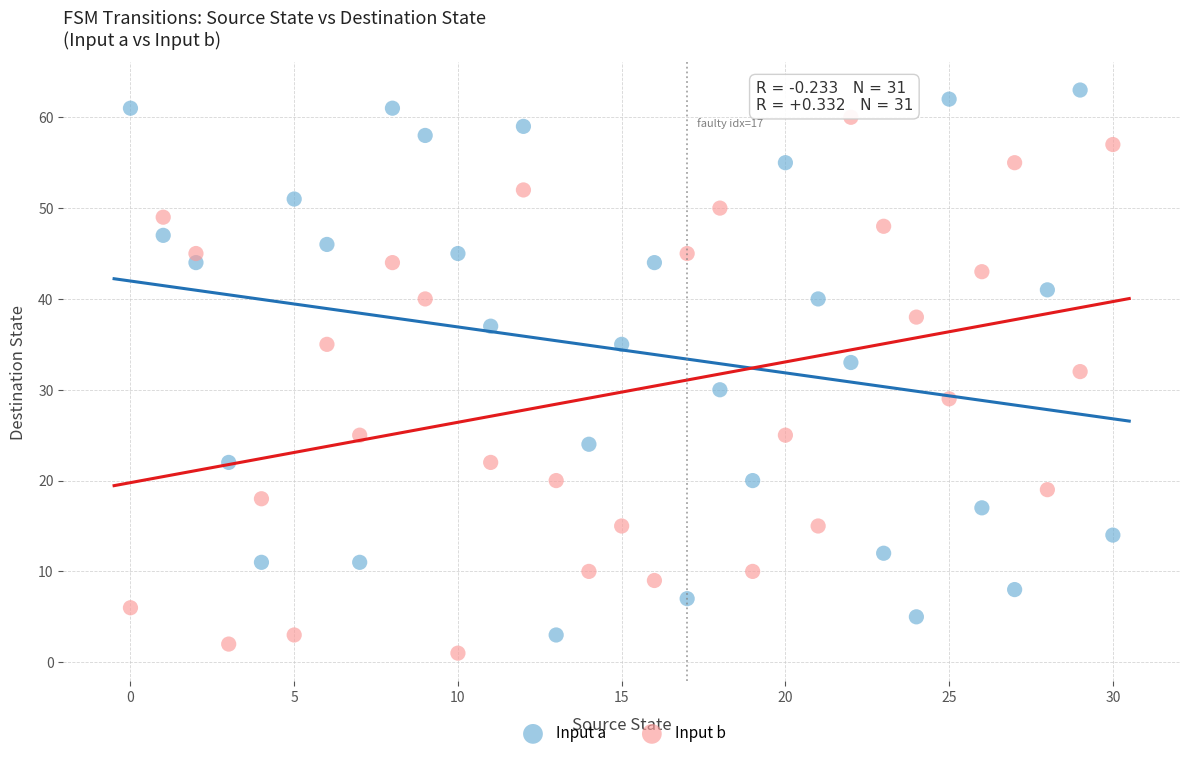

Which series has the widest spread of Y values?

Input a